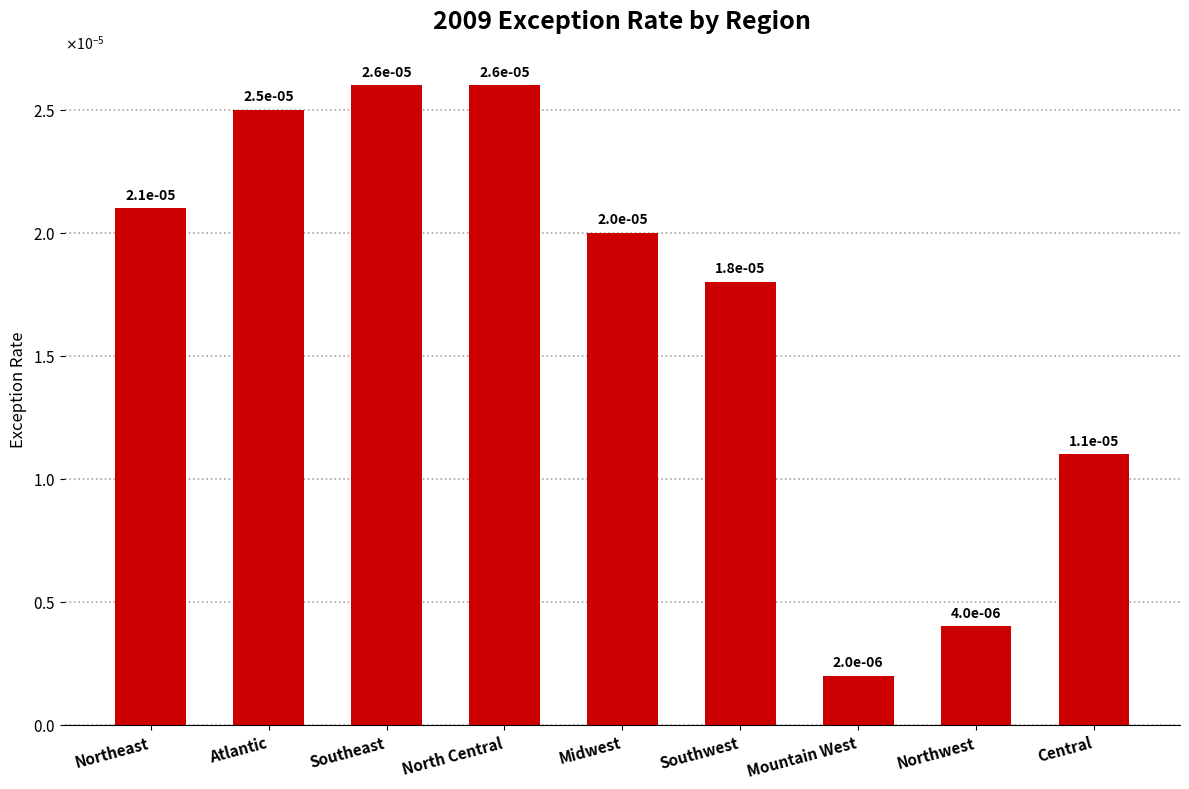

Does the chart contain any negative values?

No